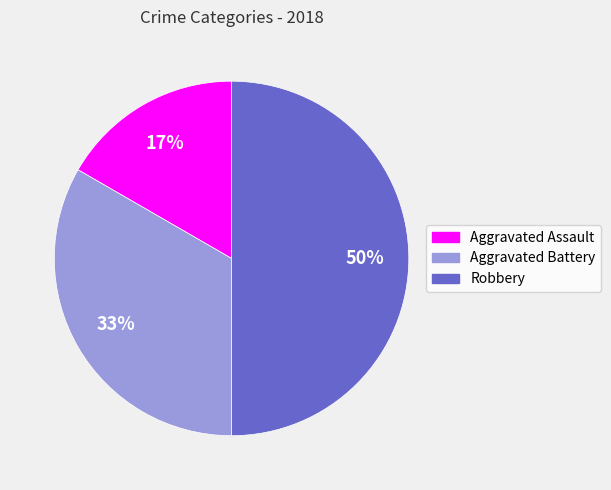

To the nearest percent, what percentage of the pie is Robbery?

50%